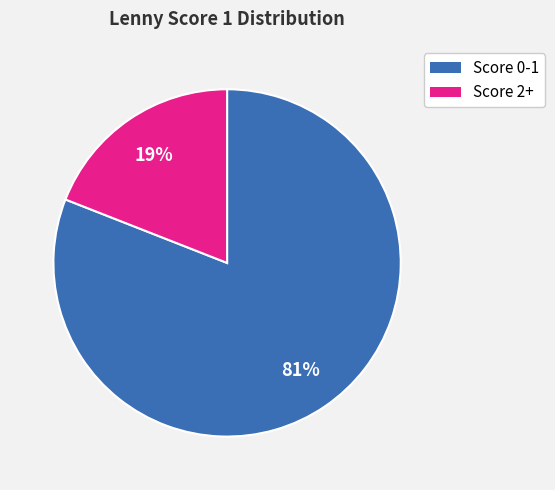

To the nearest percent, what is the difference between the largest and smallest slice percentages?

62%